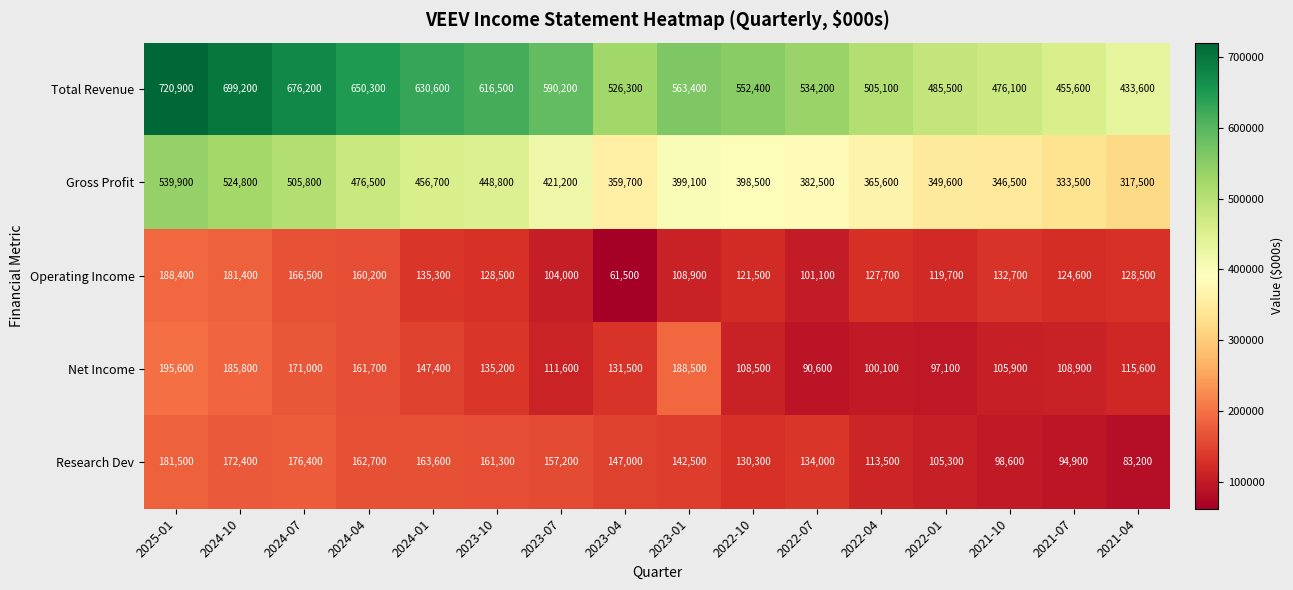

What is the approximate value of Operating Income at 2023-01?

108900